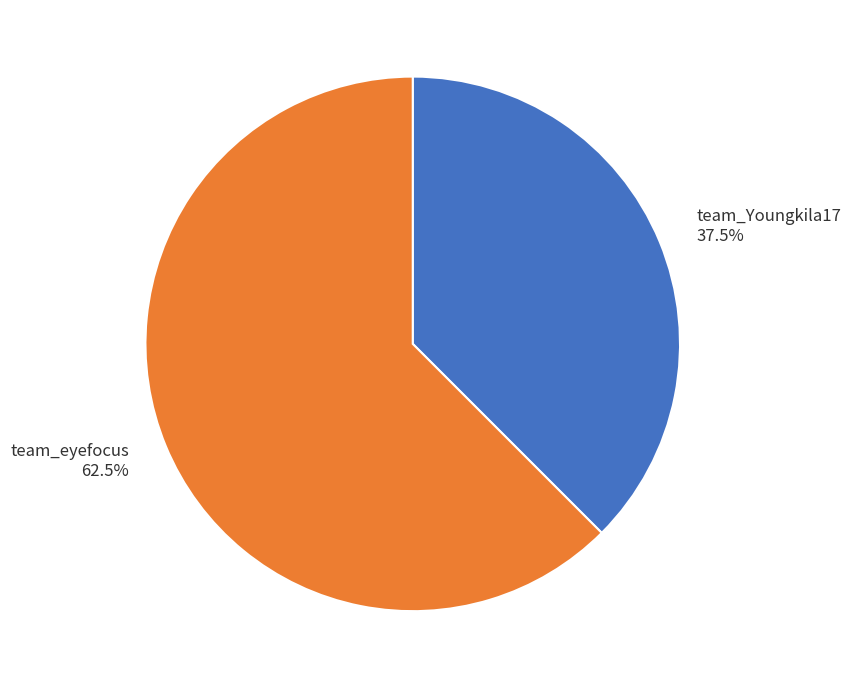

Count the number of slices in the pie.

2